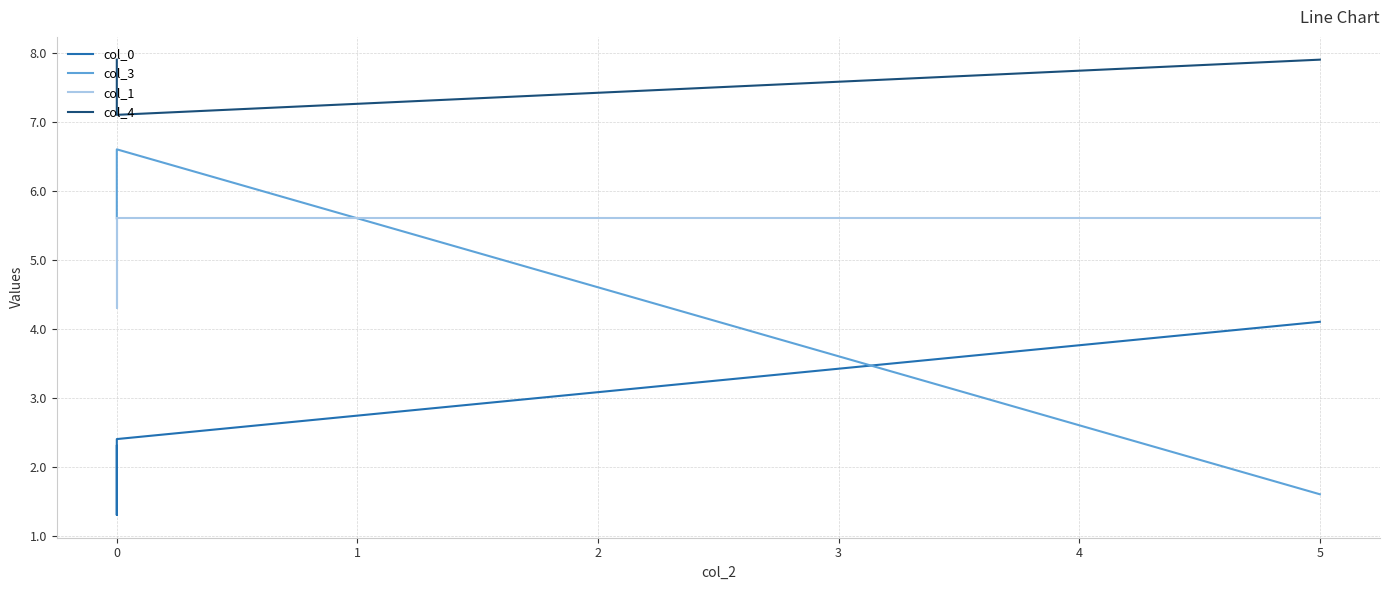

The value of col_1 at 0 is 5.9. True or false?

False